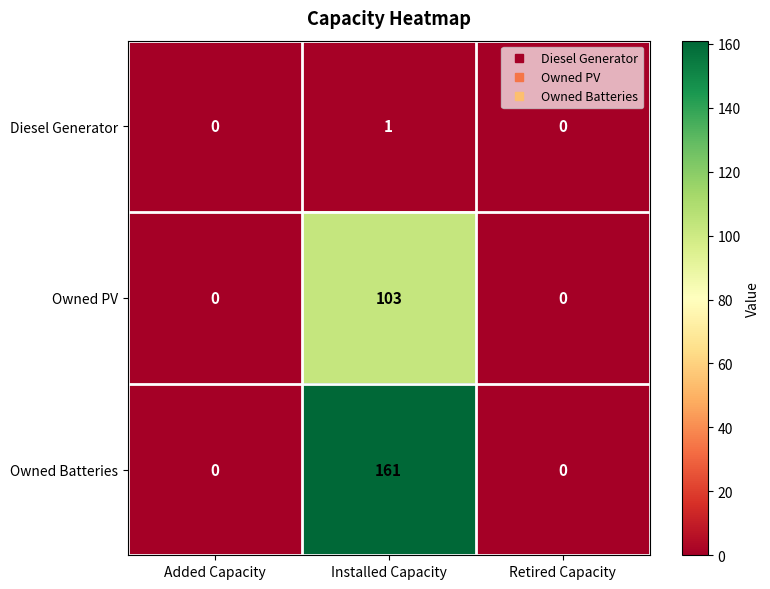

Is it true that Owned PV equals -65 at Added Capacity?

False